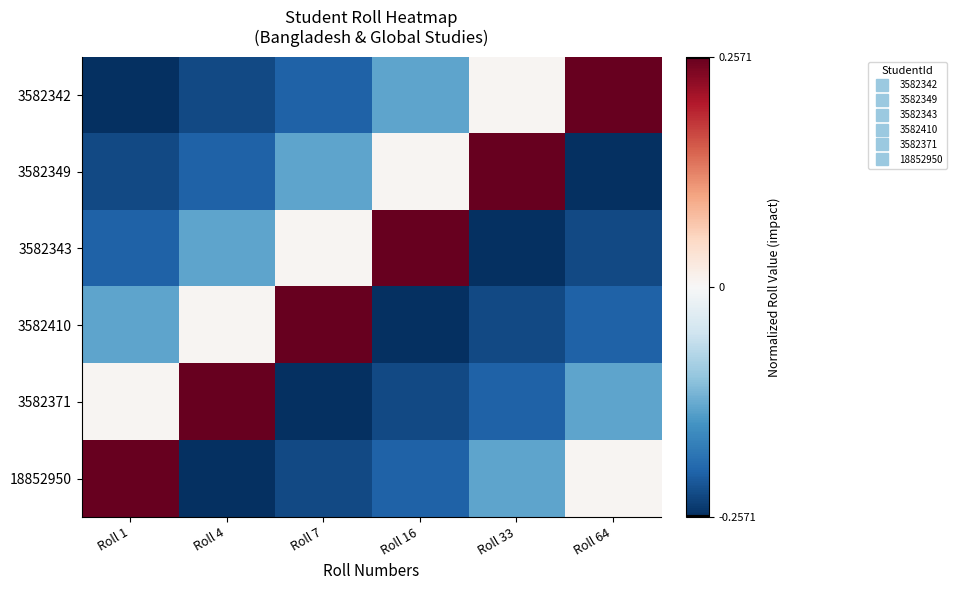

Rank the series at Roll 33 from lowest to highest value.

3582343, 3582410, 3582371, 18852950, 3582342, 3582349